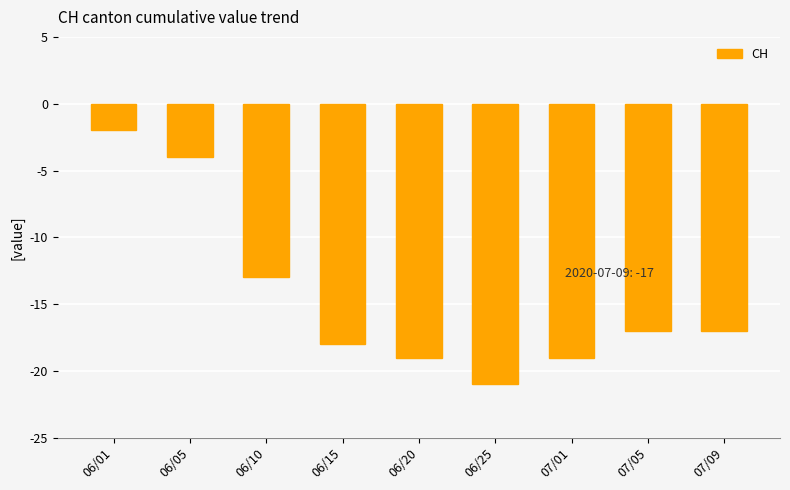

What is the sum of all values?

-130